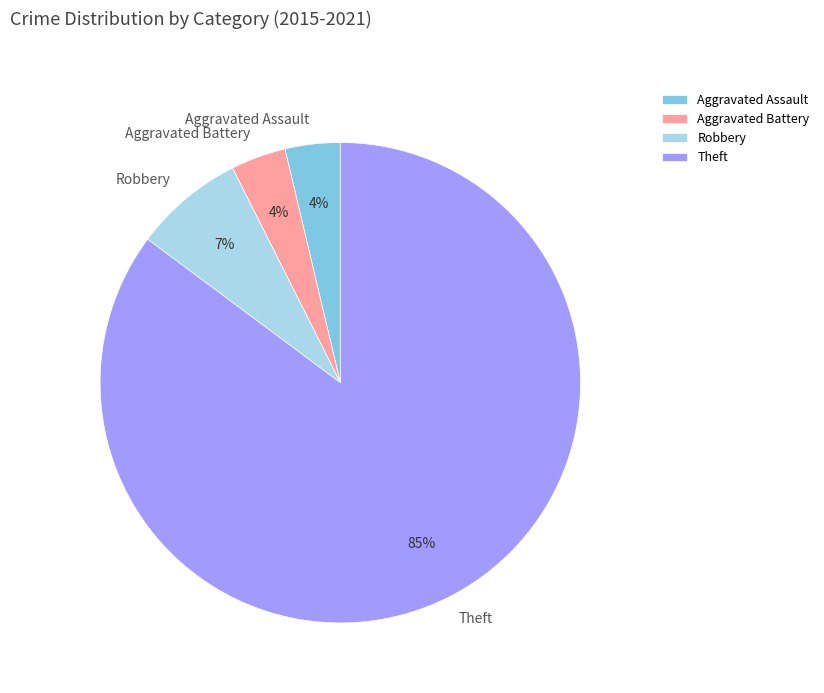

Which has a higher value, Theft or Aggravated Battery?

Theft